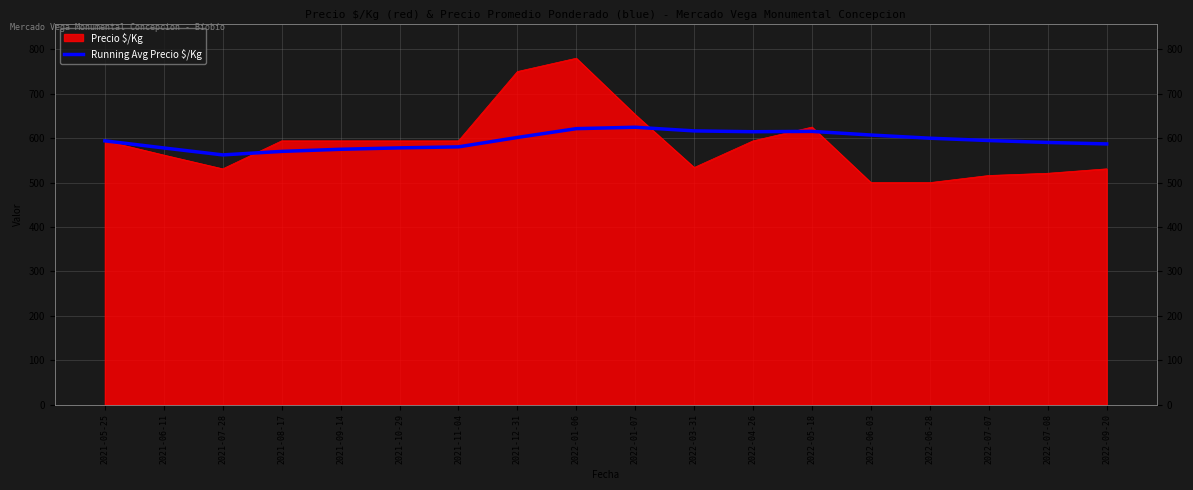

Is it true that the value at 2022-07-07 is 828.6?

False